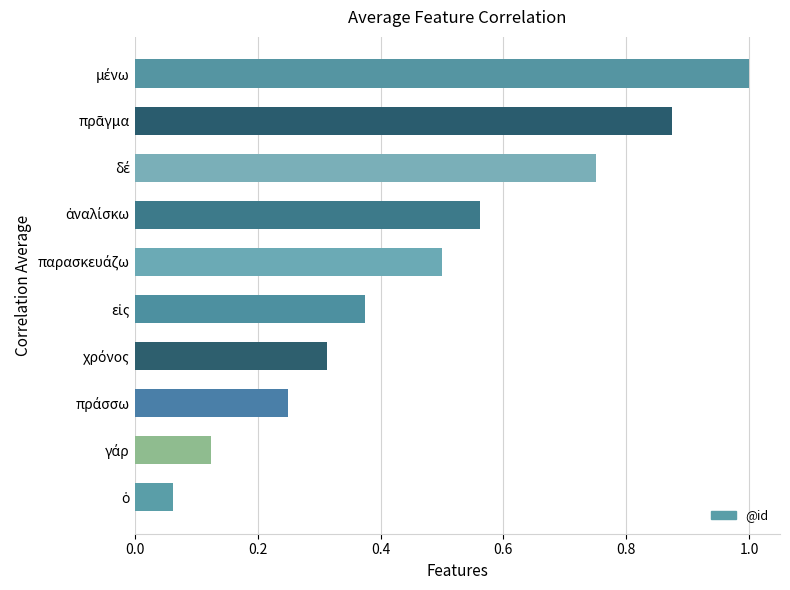

What is the maximum value shown in the chart?

1.0